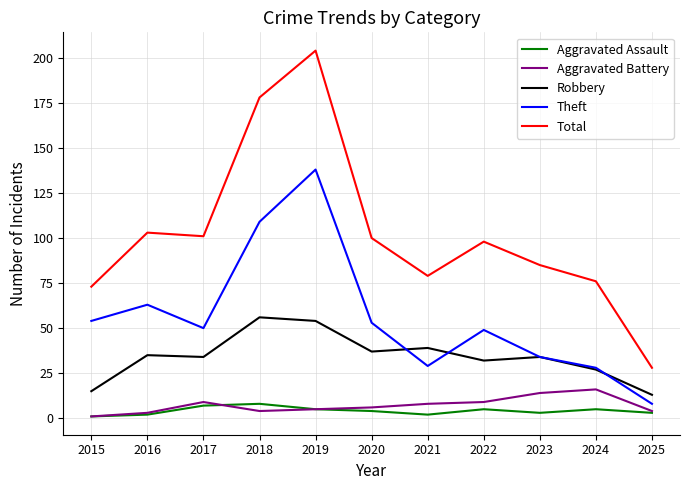

Reading left to right, extract all data points from this chart.

Aggravated Assault: 1	2	7	8	5	4	2	5	3	5	3
Aggravated Battery: 1	3	9	4	5	6	8	9	14	16	4
Robbery: 15	35	34	56	54	37	39	32	34	27	13
Theft: 54	63	50	109	138	53	29	49	34	28	8
Total: 73	103	101	178	204	100	79	98	85	76	28